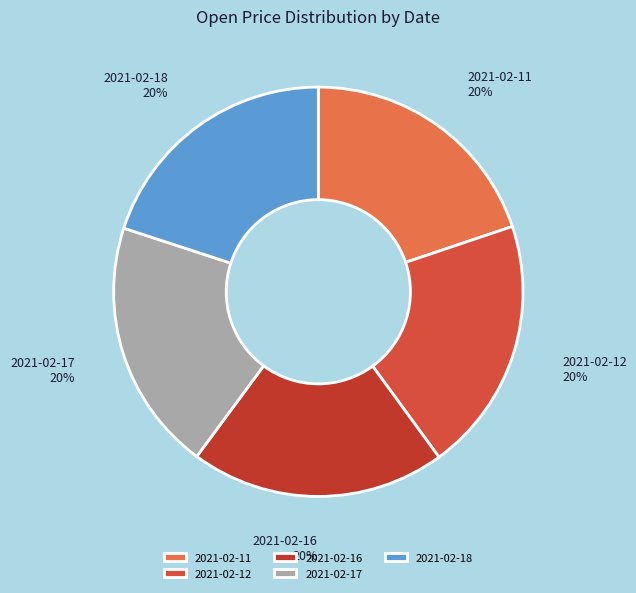

To the nearest percent, what is the combined percentage of 2021-02-12 and 2021-02-18?

40%